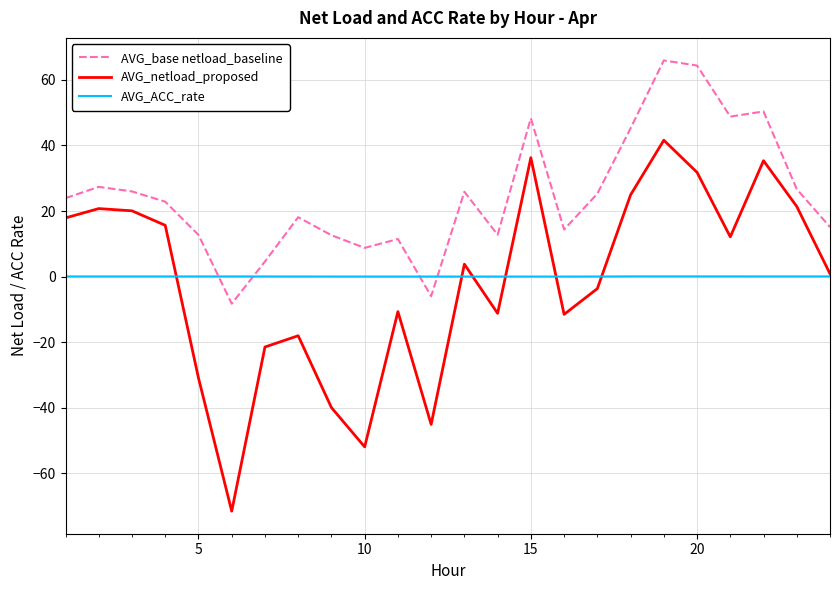

True or false: AVG_base netload_baseline and AVG_netload_proposed intersect in this chart.

False